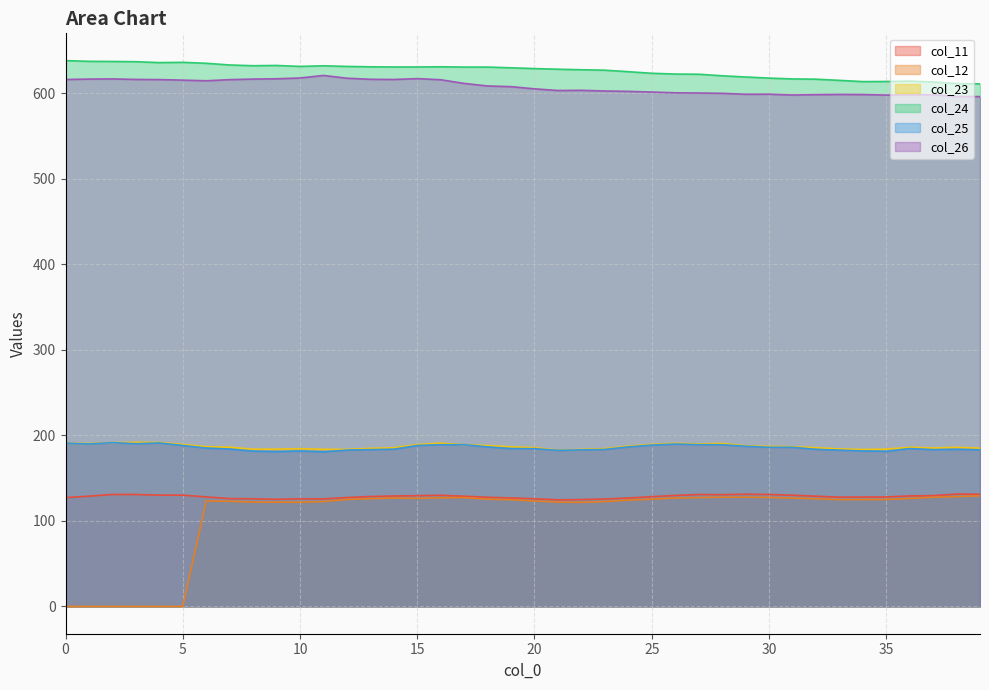

Which category has the highest value in the col_26 series?

11